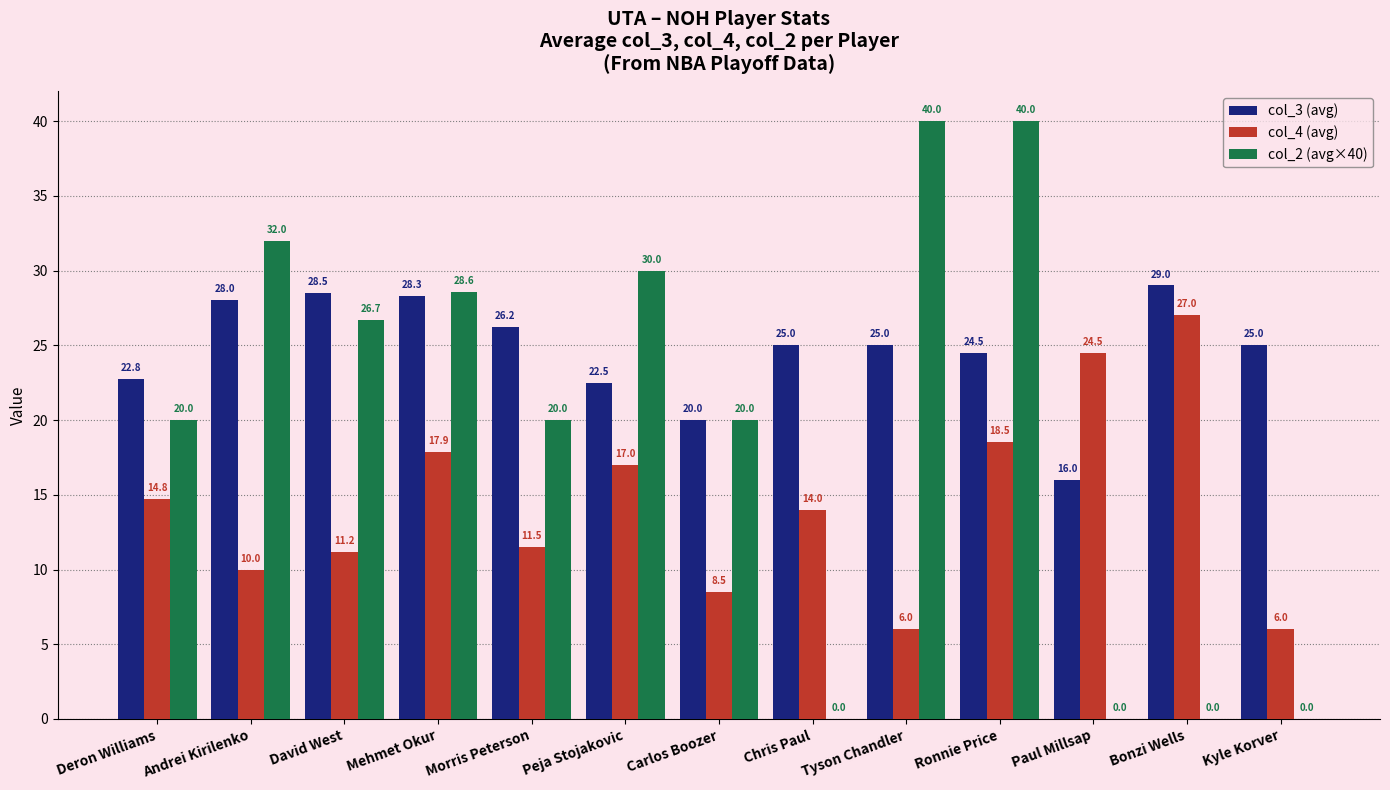

Between Deron Williams and Bonzi Wells, which series saw the biggest shift?

col_2 (avg×40)